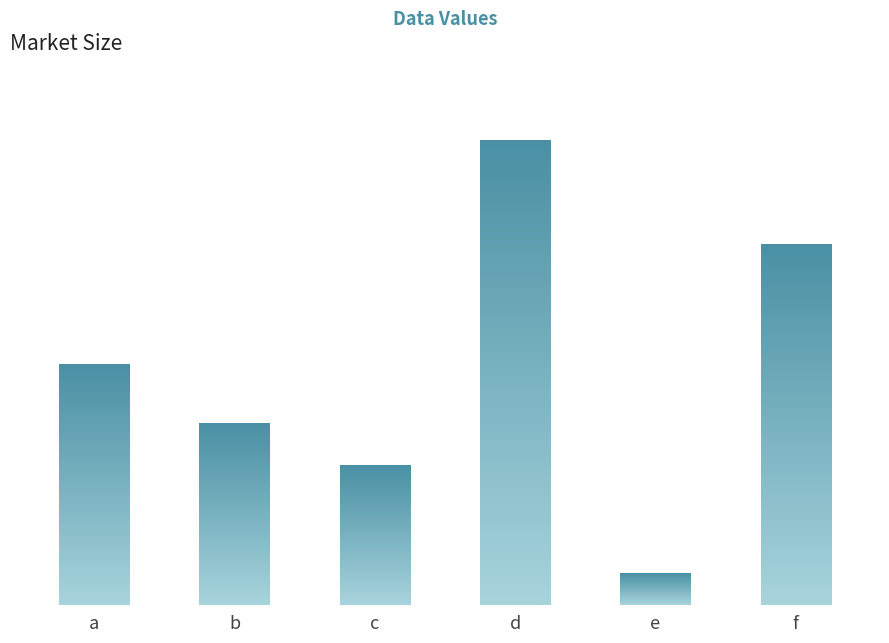

Which has a higher value, c or f?

f